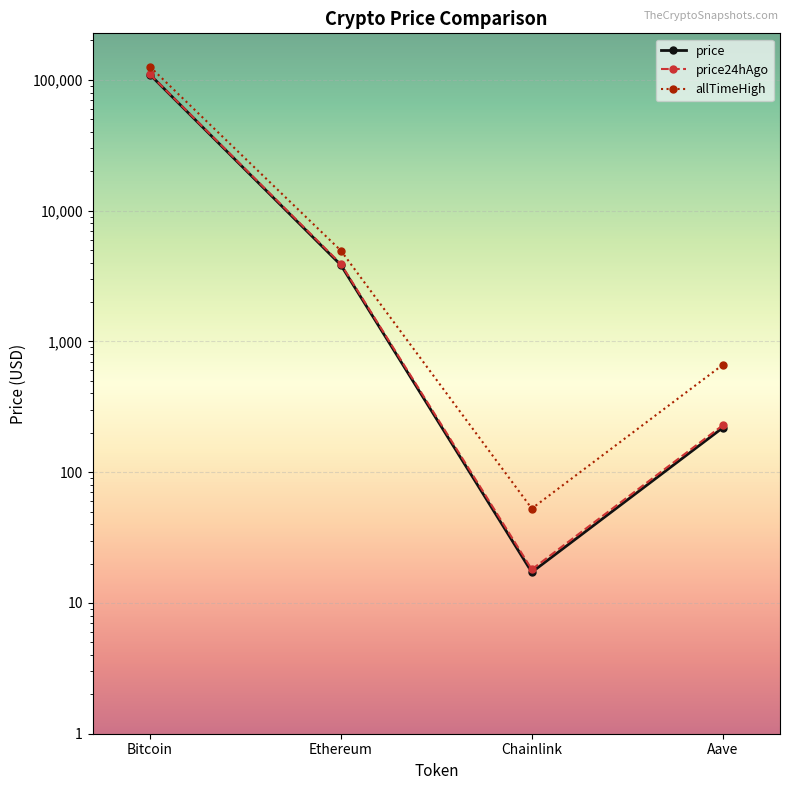

How many categories are shown in the chart?

4